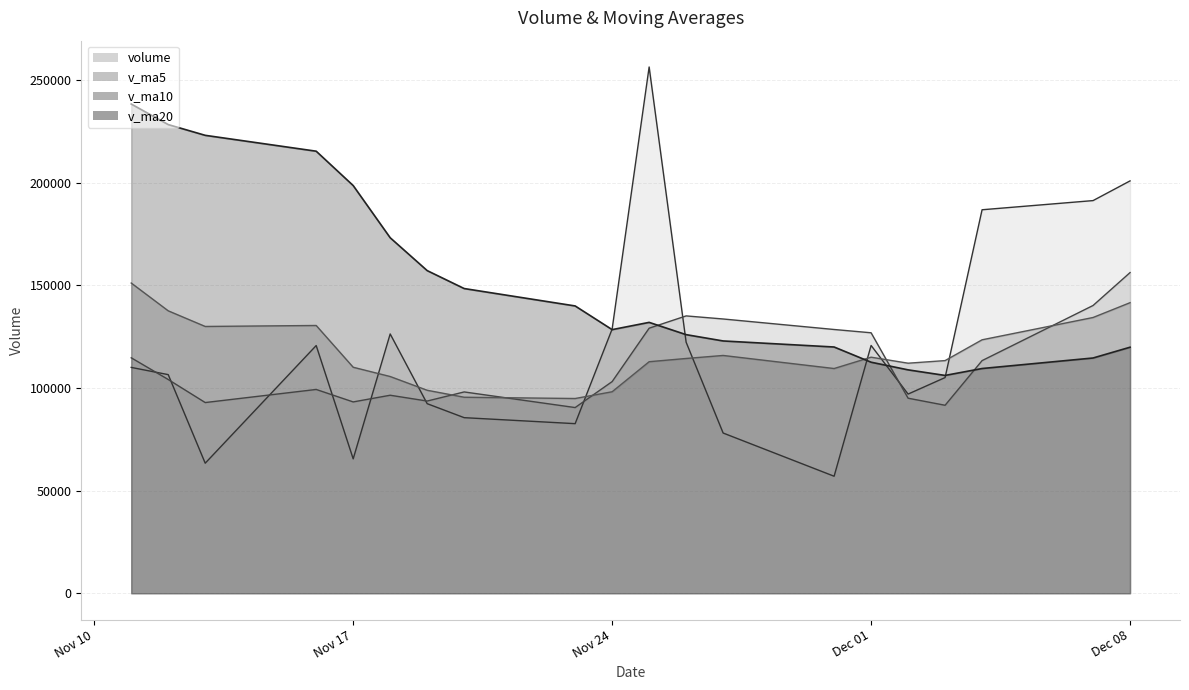

At which category is the sum across all series the highest?

2020-11-25